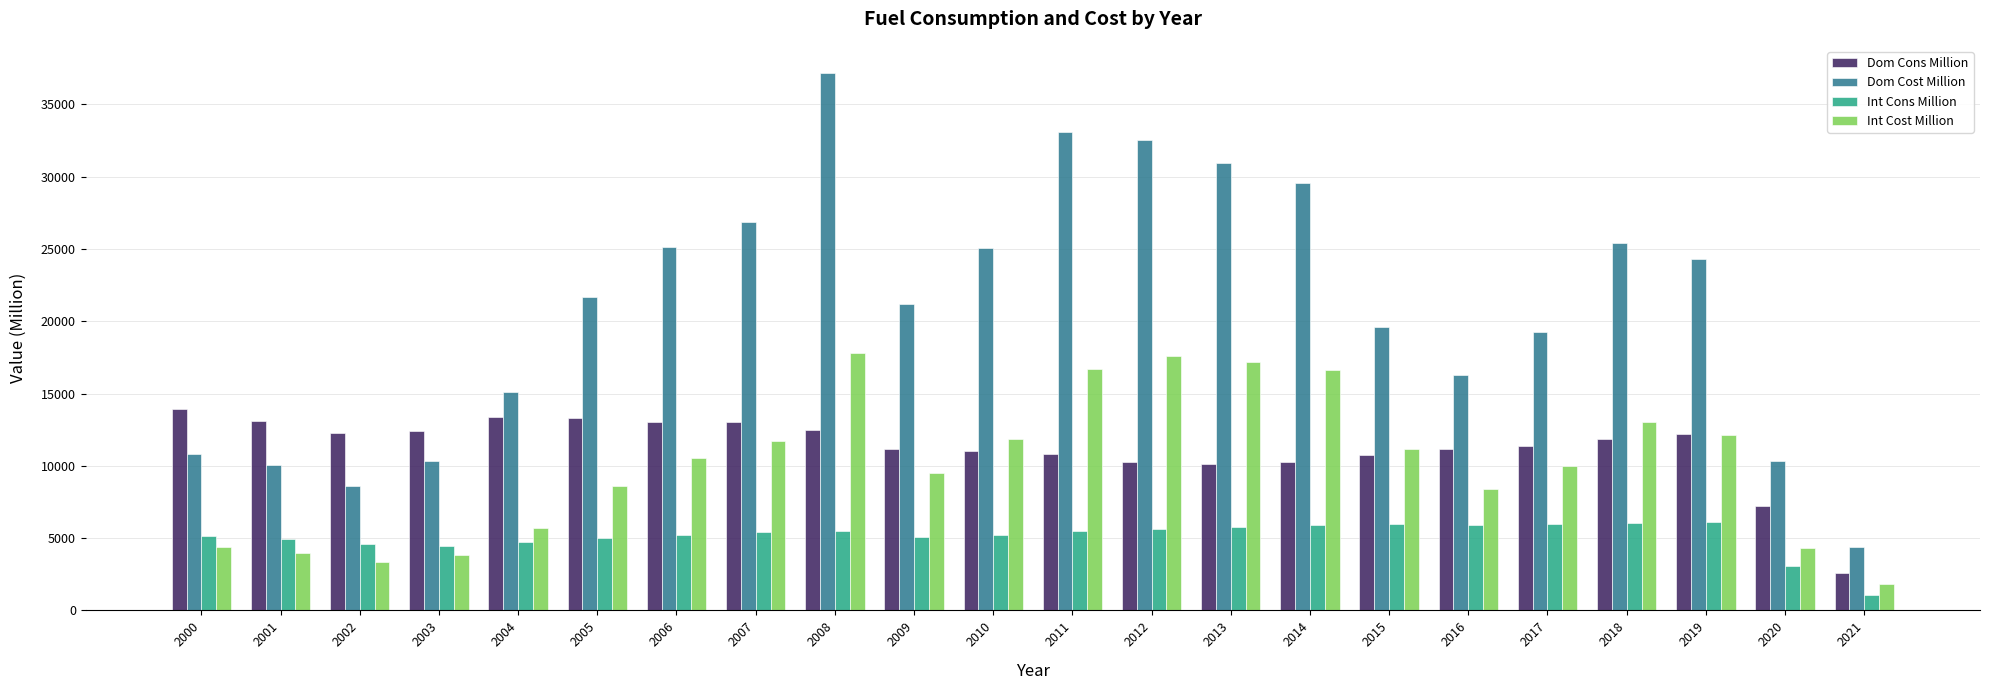

At which category is the sum across all series the highest?

2008